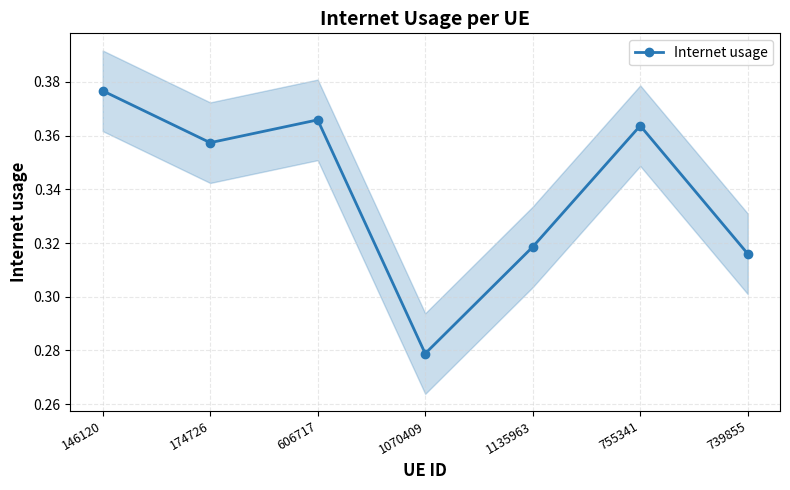

List the labels in order of value, smallest first.

1070409, 739855, 1135963, 174726, 755341, 606717, 146120